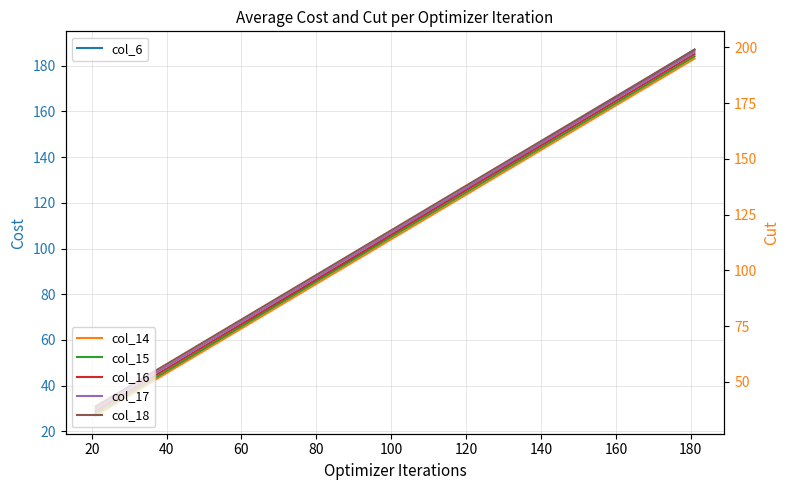

The value of col_18 at 0 is 13. True or false?

False